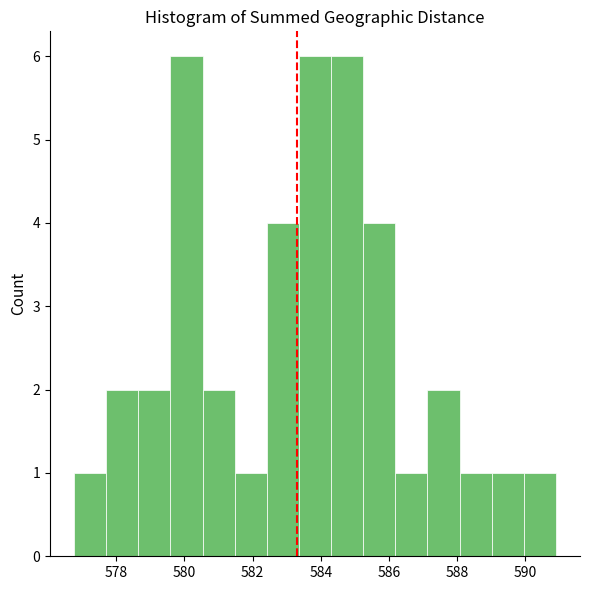

Reading left to right, list every bar in this chart as the range it spans on the x-axis followed by its height. Neither the bar edges nor the heights are printed on the chart, so give them approximately, as read against the axes.

576.8 to 577.8: 1
577.8 to 578.6: 2
578.6 to 579.6: 2
579.6 to 580.6: 6
580.6 to 581.4: 2
581.4 to 582.4: 1
582.4 to 583.4: 4
583.4 to 584.4: 6
584.4 to 585.2: 6
585.2 to 586.2: 4
586.2 to 587.2: 1
587.2 to 588.0: 2
588.0 to 589.0: 1
589.0 to 590.0: 1
590.0 to 591.0: 1